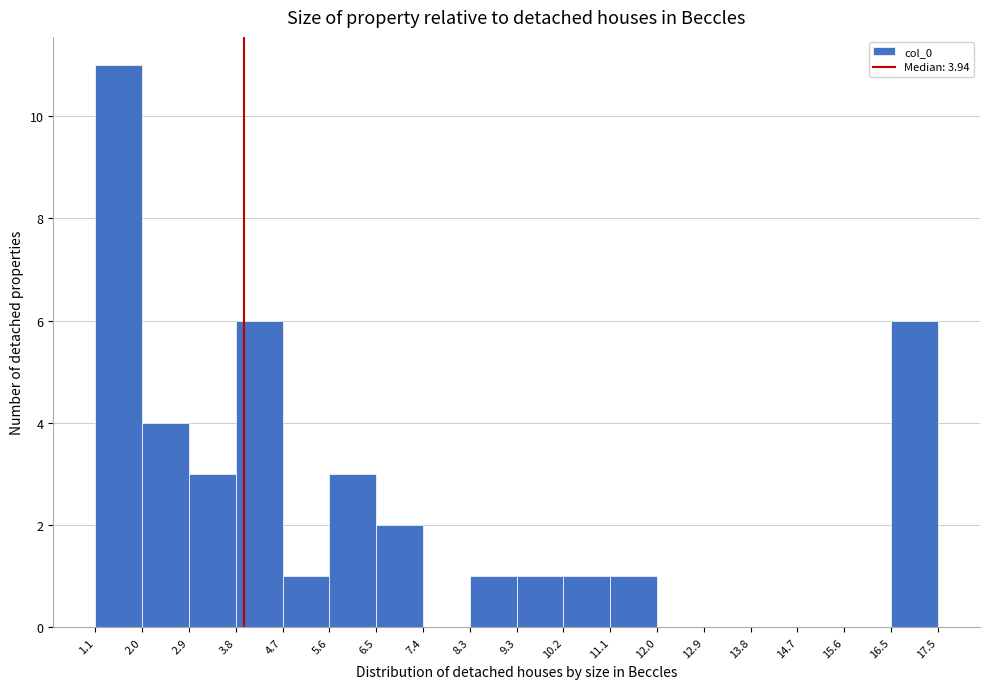

Reading left to right, transcribe this chart: for each bar, give the range it covers on the x-axis and its height. The values are not printed on the chart, so give them approximately, as read against the axis.

1.1 to 2.0: 11
2.0 to 2.9: 4
2.9 to 3.8: 3
3.8 to 4.7: 6
4.7 to 5.6: 1
5.6 to 6.5: 3
6.5 to 7.4: 2
7.4 to 8.3: 0
8.3 to 9.3: 1
9.3 to 10.2: 1
10.2 to 11.1: 1
11.1 to 12.0: 1
12.0 to 12.9: 0
12.9 to 13.8: 0
13.8 to 14.7: 0
14.7 to 15.6: 0
15.6 to 16.5: 0
16.5 to 17.5: 6